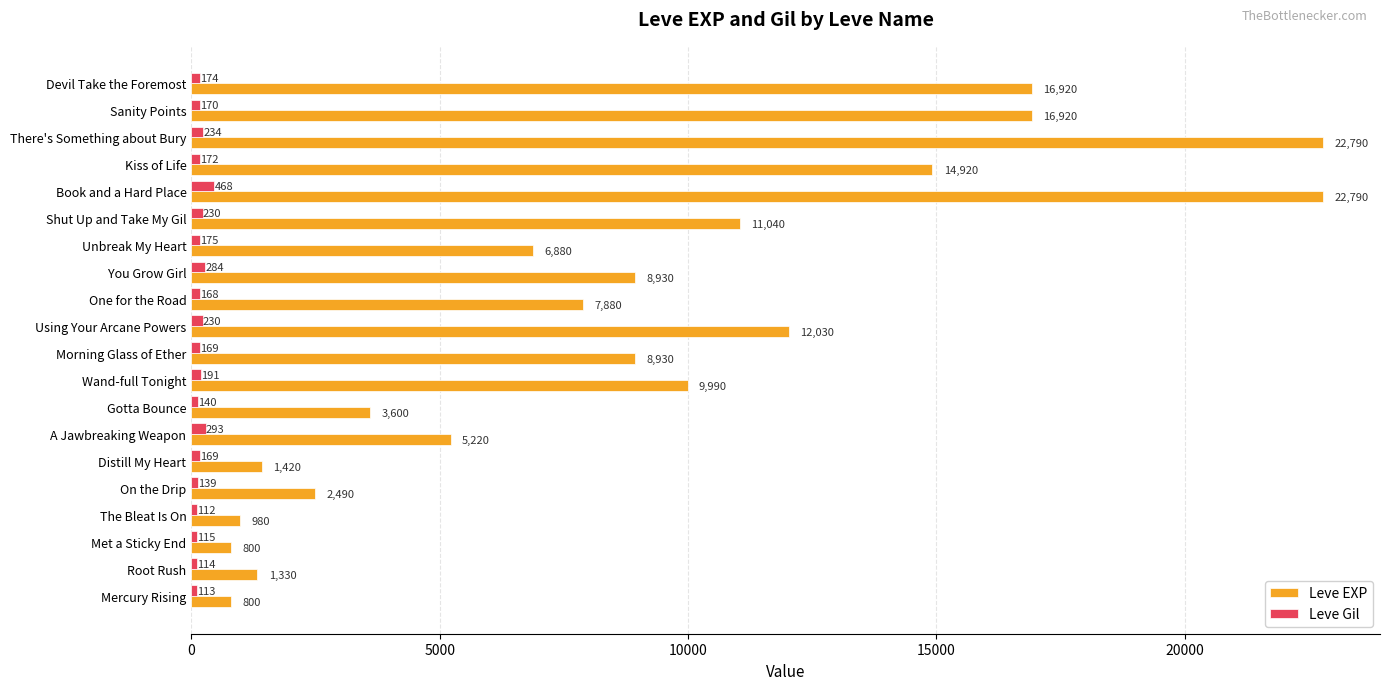

The value of Leve EXP at Met a Sticky End is 800. True or false?

True